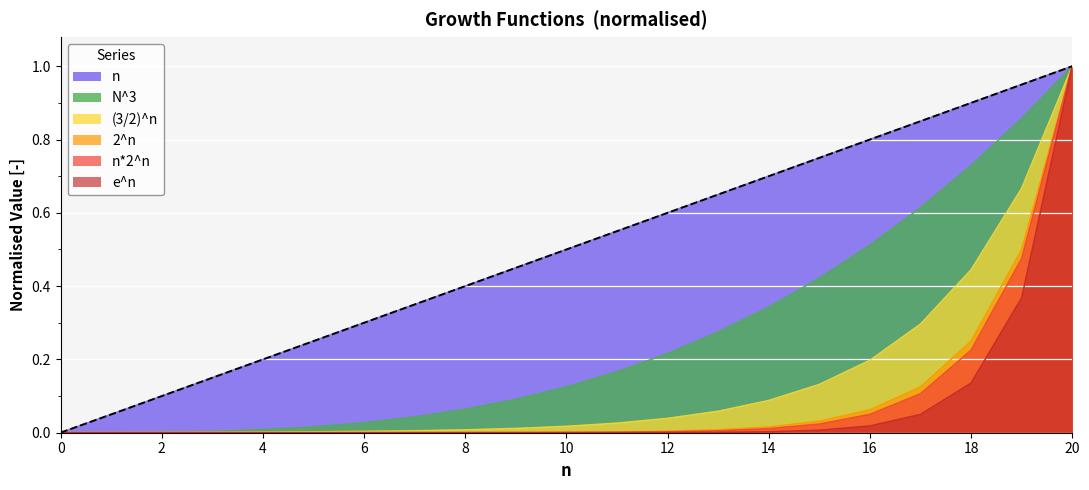

At how many categories does at least one series exceed 0?

21